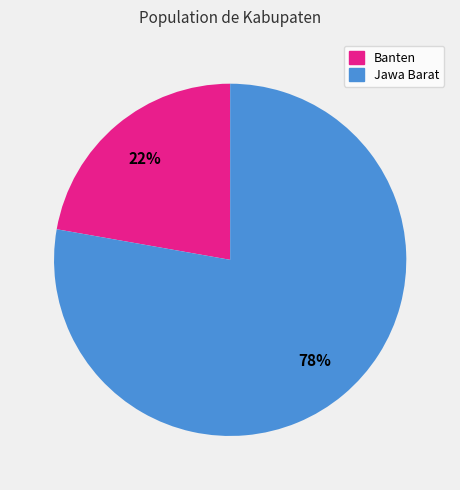

What is the largest slice in the pie chart?

Jawa Barat